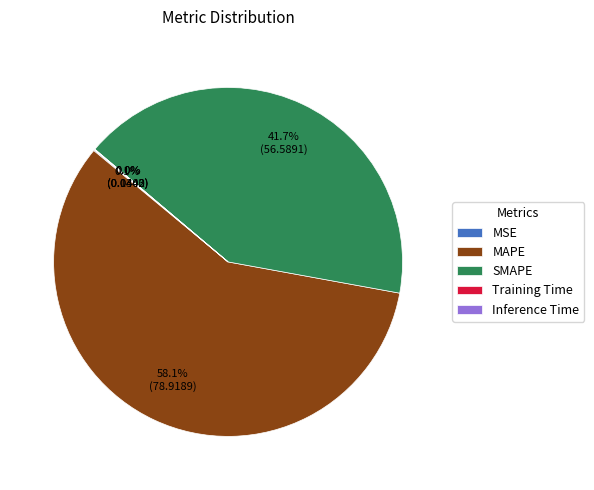

Which slice represents more than half of the pie?

MAPE